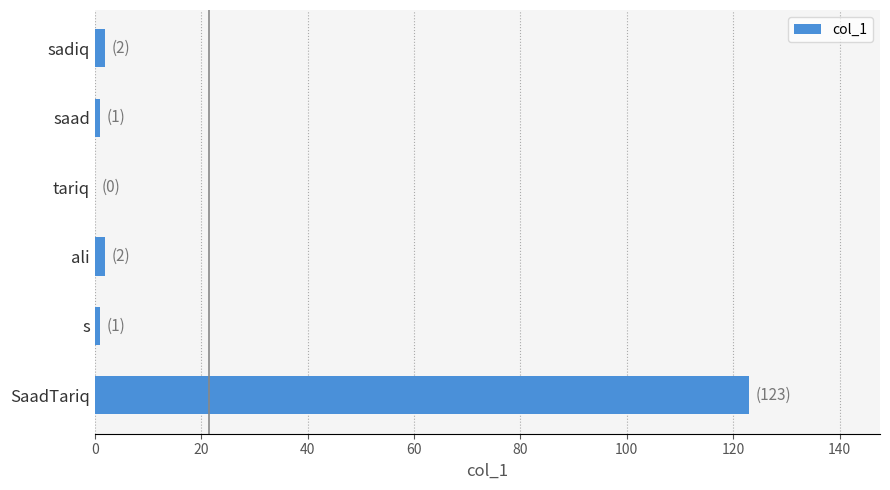

How many positive values are there?

5